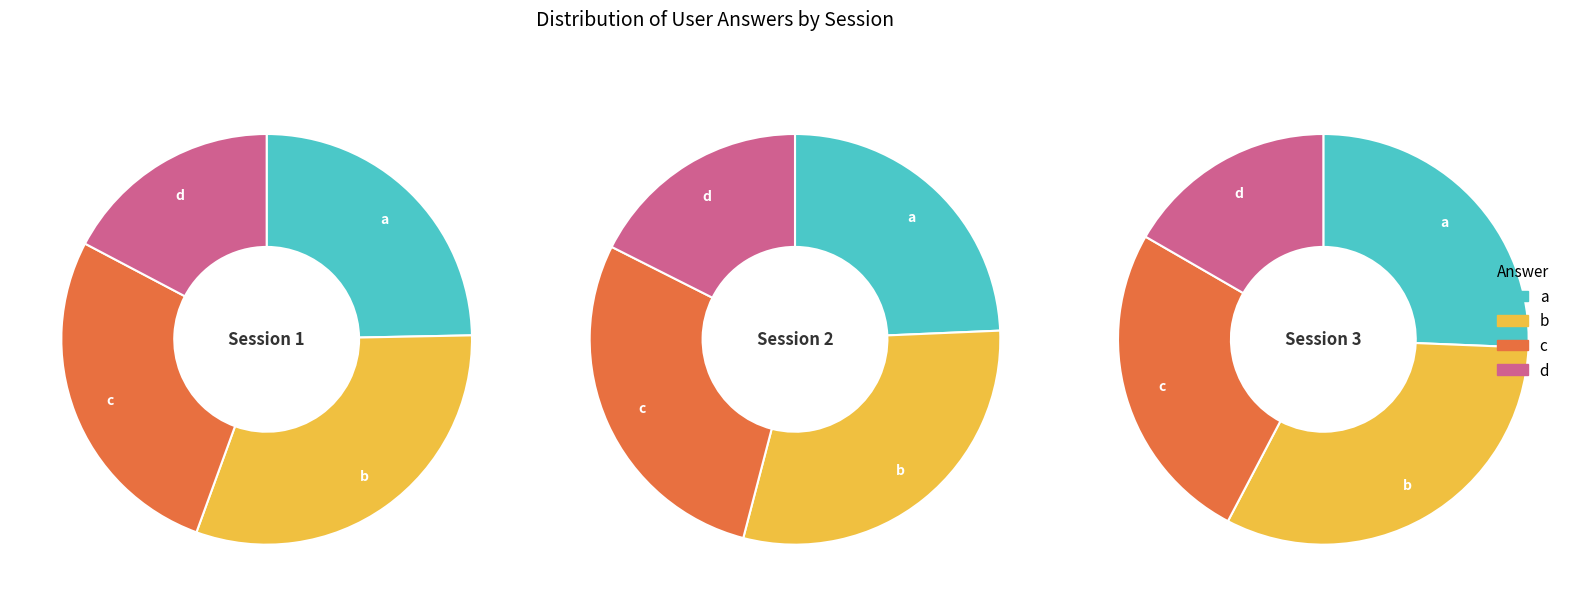

How many slices are in this pie chart?

4